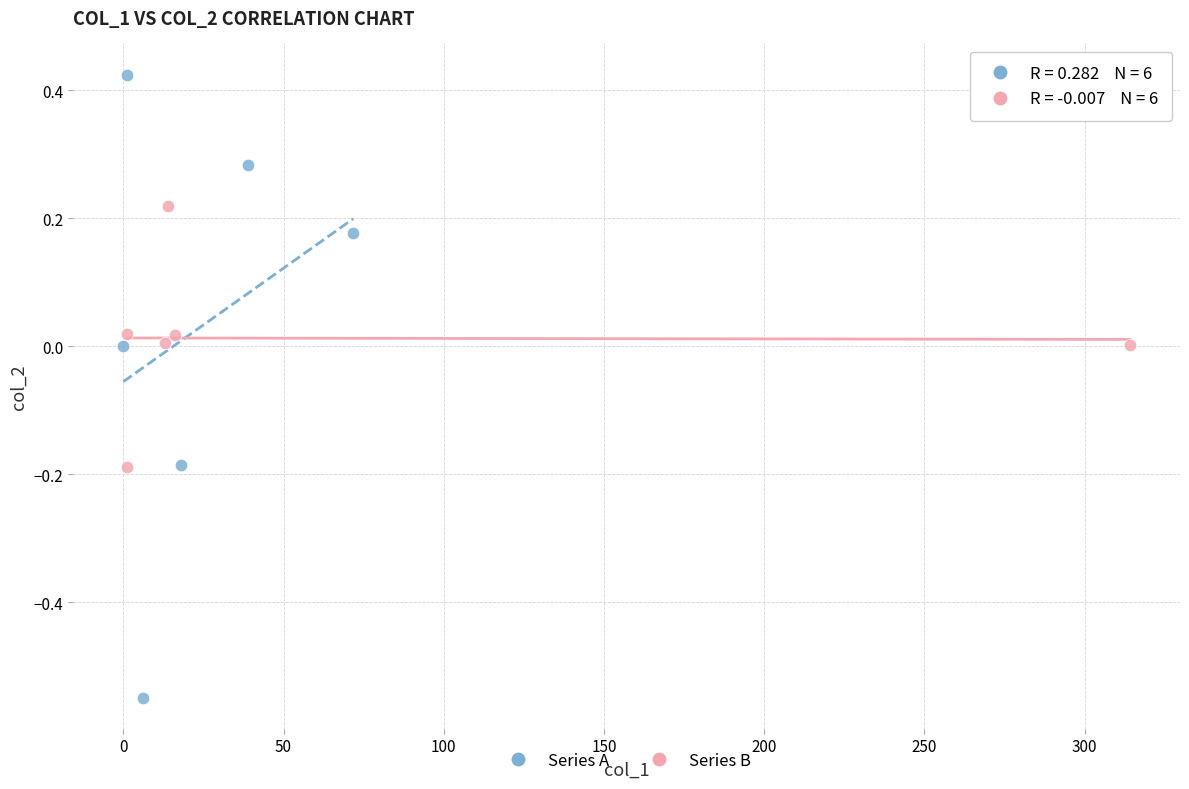

Which series reaches the minimum Y coordinate?

Series A